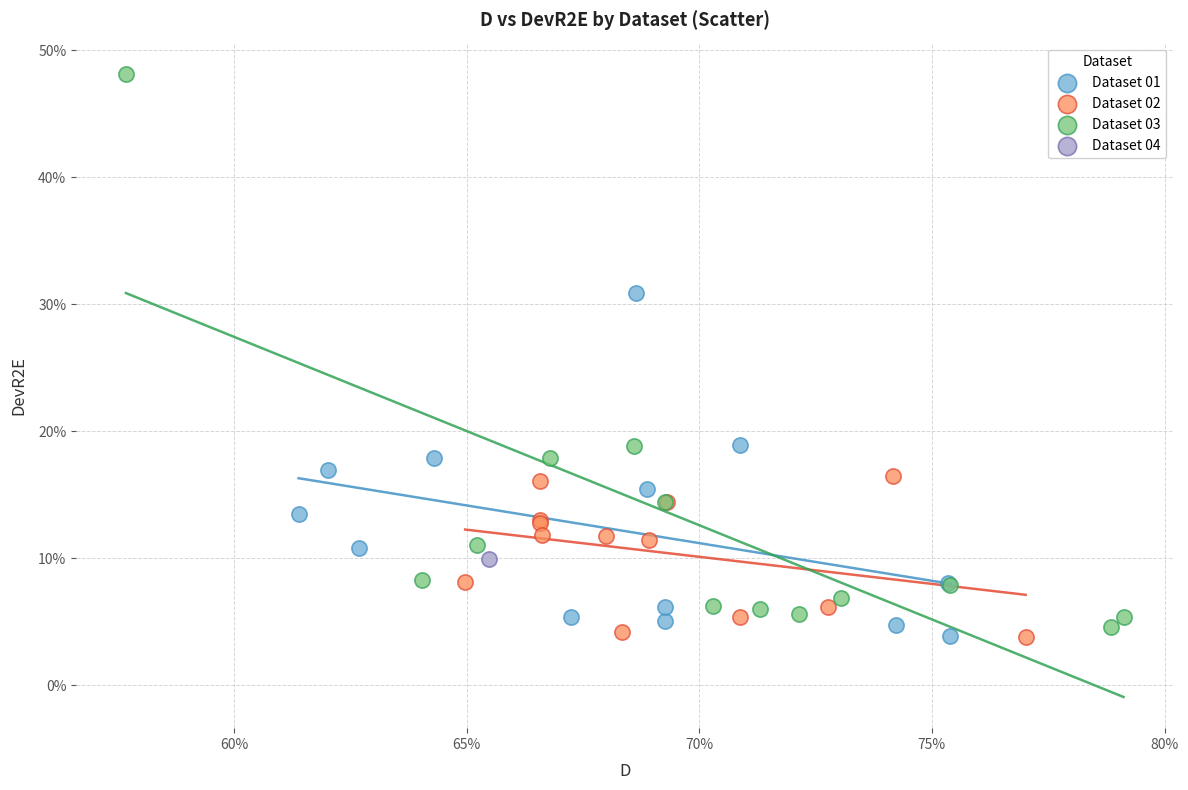

What are all the series names shown in the legend?

Dataset 01, Dataset 02, Dataset 03, Dataset 04